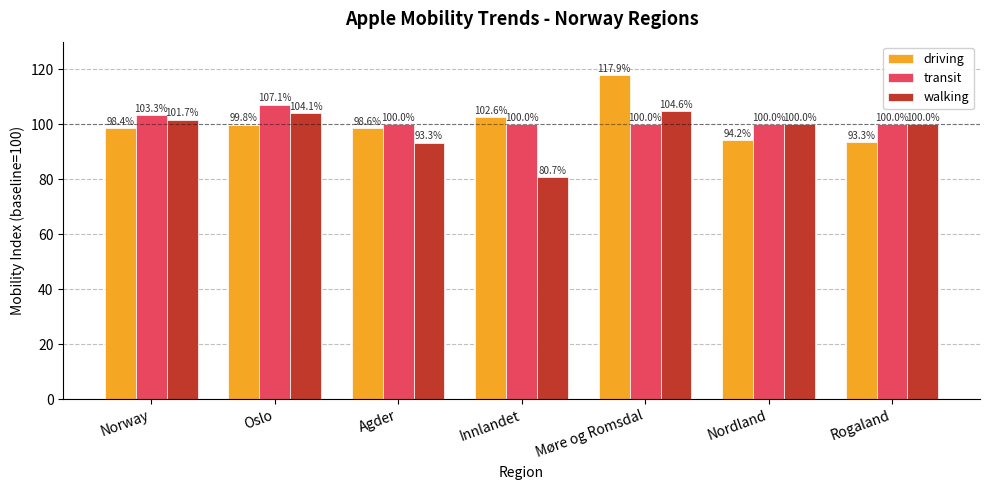

How many bars are there in total?

21